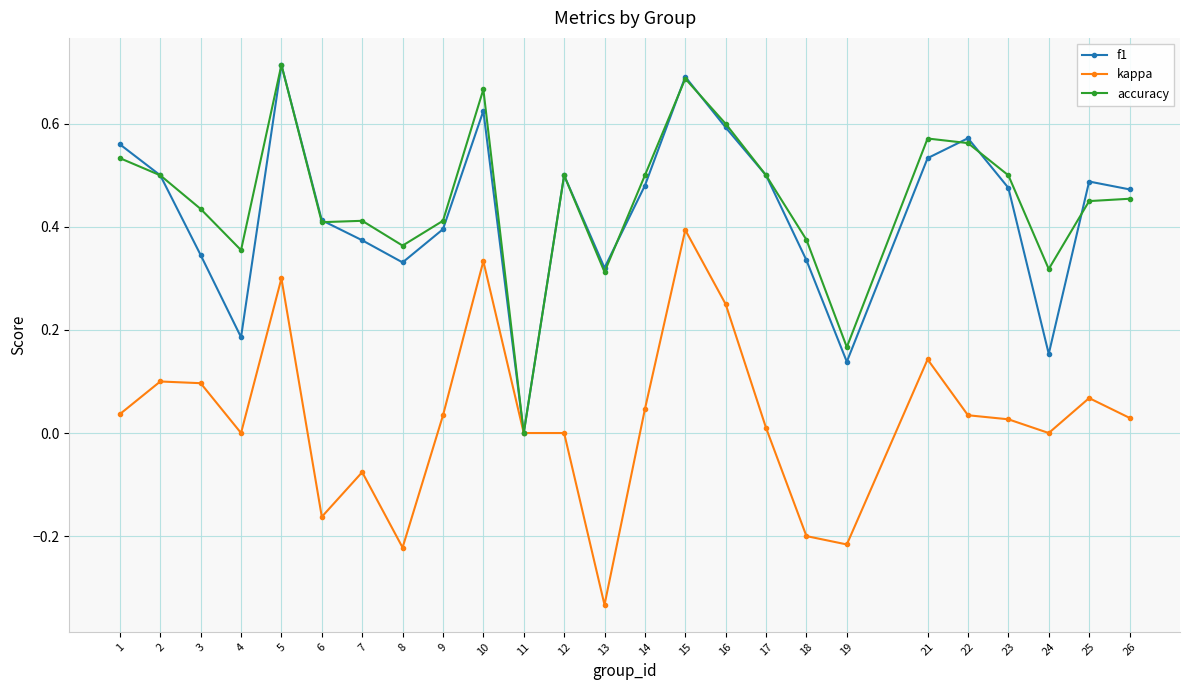

True or false: accuracy has more than 2 interior local peaks.

True